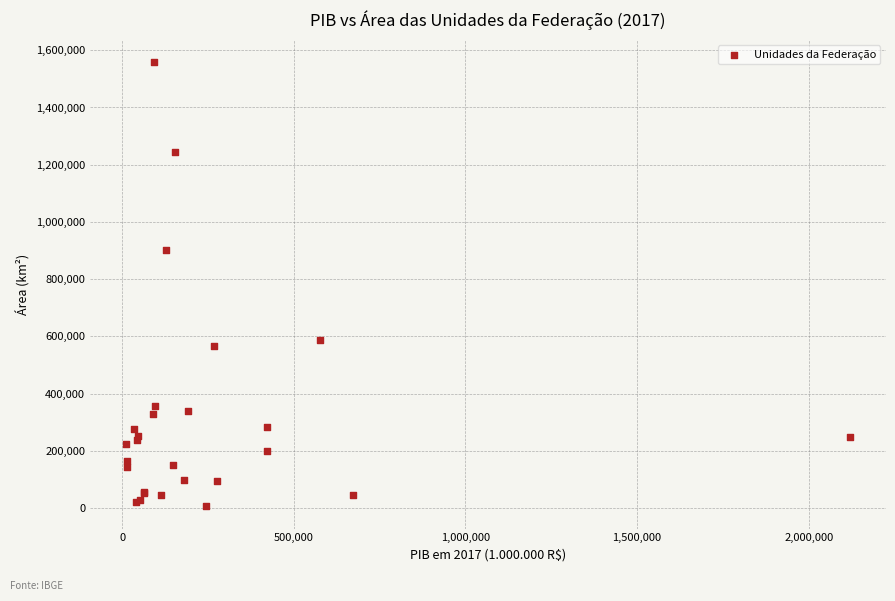

What Y value in the scatter plot is closest to 782464?

903207.0